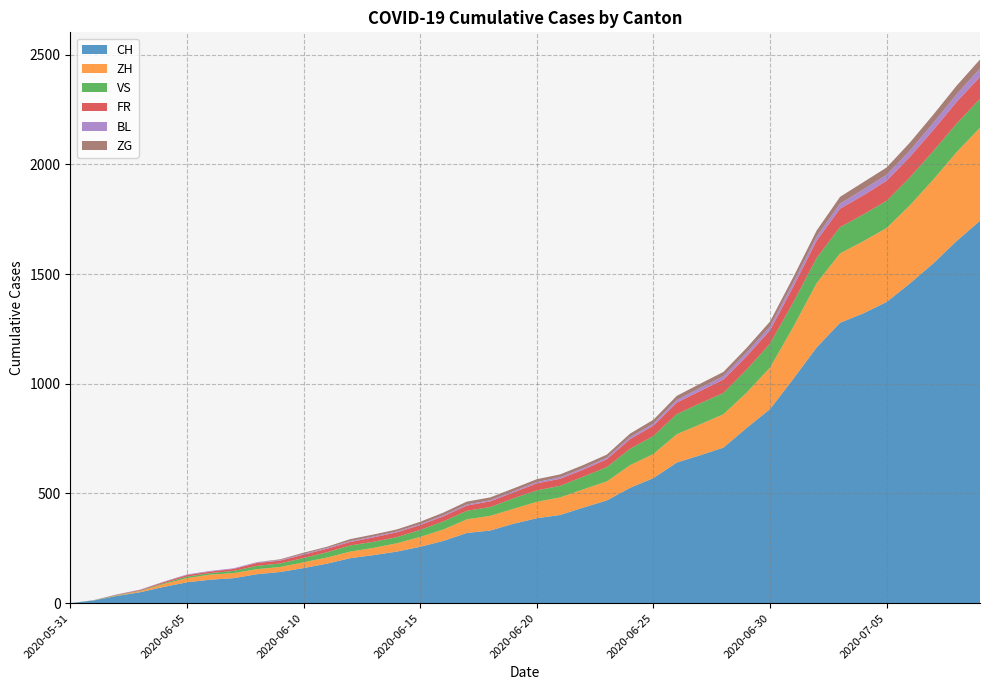

Reading right to left, list all the values displayed in this chart.

CH: 2020-07-09=1743	2020-07-08=1651	2020-07-07=1549	2020-07-06=1458	2020-07-05=1373	2020-07-04=1321	2020-07-03=1278	2020-07-02=1166	2020-07-01=1023	2020-06-30=885	2020-06-29=799	2020-06-28=709	2020-06-27=674	2020-06-26=641	2020-06-25=570	2020-06-24=526	2020-06-23=468	2020-06-22=436	2020-06-21=402	2020-06-20=387	2020-06-19=362	2020-06-18=331	2020-06-17=320	2020-06-16=284	2020-06-15=257	2020-06-14=235	2020-06-13=219	2020-06-12=205	2020-06-11=180	2020-06-10=160	2020-06-09=142	2020-06-08=132	2020-06-07=114	2020-06-06=107	2020-06-05=95	2020-06-04=74	2020-06-03=50	2020-06-02=33	2020-06-01=12	2020-05-31=0
ZH: 2020-07-09=424	2020-07-08=405	2020-07-07=382	2020-07-06=356	2020-07-05=337	2020-07-04=329	2020-07-03=316	2020-07-02=293	2020-07-01=237	2020-06-30=189	2020-06-29=161	2020-06-28=152	2020-06-27=141	2020-06-26=129	2020-06-25=110	2020-06-24=103	2020-06-23=87	2020-06-22=83	2020-06-21=80	2020-06-20=75	2020-06-19=68	2020-06-18=67	2020-06-17=62	2020-06-16=52	2020-06-15=45	2020-06-14=38	2020-06-13=33	2020-06-12=30	2020-06-11=28	2020-06-10=26	2020-06-09=23	2020-06-08=23	2020-06-07=23	2020-06-06=23	2020-06-05=19	2020-06-04=13	2020-06-03=5	2020-06-02=2	2020-06-01=0	2020-05-31=0
VS: 2020-07-09=132	2020-07-08=130	2020-07-07=130	2020-07-06=127	2020-07-05=124	2020-07-04=122	2020-07-03=120	2020-07-02=115	2020-07-01=112	2020-06-30=109	2020-06-29=105	2020-06-28=97	2020-06-27=96	2020-06-26=92	2020-06-25=82	2020-06-24=75	2020-06-23=65	2020-06-22=58	2020-06-21=53	2020-06-20=52	2020-06-19=48	2020-06-18=40	2020-06-17=39	2020-06-16=37	2020-06-15=32	2020-06-14=28	2020-06-13=28	2020-06-12=28	2020-06-11=24	2020-06-10=20	2020-06-09=16	2020-06-08=15	2020-06-07=10	2020-06-06=7	2020-06-05=7	2020-06-04=4	2020-06-03=2	2020-06-02=2	2020-06-01=1	2020-05-31=0
FR: 2020-07-09=100	2020-07-08=99	2020-07-07=96	2020-07-06=94	2020-07-05=92	2020-07-04=87	2020-07-03=84	2020-07-02=79	2020-07-01=72	2020-06-30=61	2020-06-29=61	2020-06-28=61	2020-06-27=56	2020-06-26=52	2020-06-25=47	2020-06-24=44	2020-06-23=36	2020-06-22=32	2020-06-21=32	2020-06-20=32	2020-06-19=27	2020-06-18=26	2020-06-17=24	2020-06-16=23	2020-06-15=22	2020-06-14=22	2020-06-13=20	2020-06-12=16	2020-06-11=16	2020-06-10=15	2020-06-09=13	2020-06-08=13	2020-06-07=9	2020-06-06=7	2020-06-05=7	2020-06-04=5	2020-06-03=3	2020-06-02=2	2020-06-01=0	2020-05-31=0
BL: 2020-07-09=38	2020-07-08=35	2020-07-07=32	2020-07-06=29	2020-07-05=27	2020-07-04=27	2020-07-03=23	2020-07-02=19	2020-07-01=18	2020-06-30=17	2020-06-29=17	2020-06-28=16	2020-06-27=14	2020-06-26=12	2020-06-25=10	2020-06-24=9	2020-06-23=7	2020-06-22=7	2020-06-21=7	2020-06-20=6	2020-06-19=5	2020-06-18=5	2020-06-17=5	2020-06-16=5	2020-06-15=4	2020-06-14=4	2020-06-13=4	2020-06-12=4	2020-06-11=4	2020-06-10=4	2020-06-09=3	2020-06-08=3	2020-06-07=3	2020-06-06=3	2020-06-05=3	2020-06-04=2	2020-06-03=2	2020-06-02=1	2020-06-01=1	2020-05-31=0
ZG: 2020-07-09=41	2020-07-08=39	2020-07-07=38	2020-07-06=36	2020-07-05=33	2020-07-04=33	2020-07-03=31	2020-07-02=27	2020-07-01=25	2020-06-30=23	2020-06-29=21	2020-06-28=19	2020-06-27=19	2020-06-26=19	2020-06-25=17	2020-06-24=16	2020-06-23=14	2020-06-22=14	2020-06-21=13	2020-06-20=13	2020-06-19=13	2020-06-18=13	2020-06-17=13	2020-06-16=12	2020-06-15=11	2020-06-14=9	2020-06-13=9	2020-06-12=9	2020-06-11=5	2020-06-10=5	2020-06-09=3	2020-06-08=1	2020-06-07=0	2020-06-06=0	2020-06-05=0	2020-06-04=0	2020-06-03=0	2020-06-02=0	2020-06-01=0	2020-05-31=0